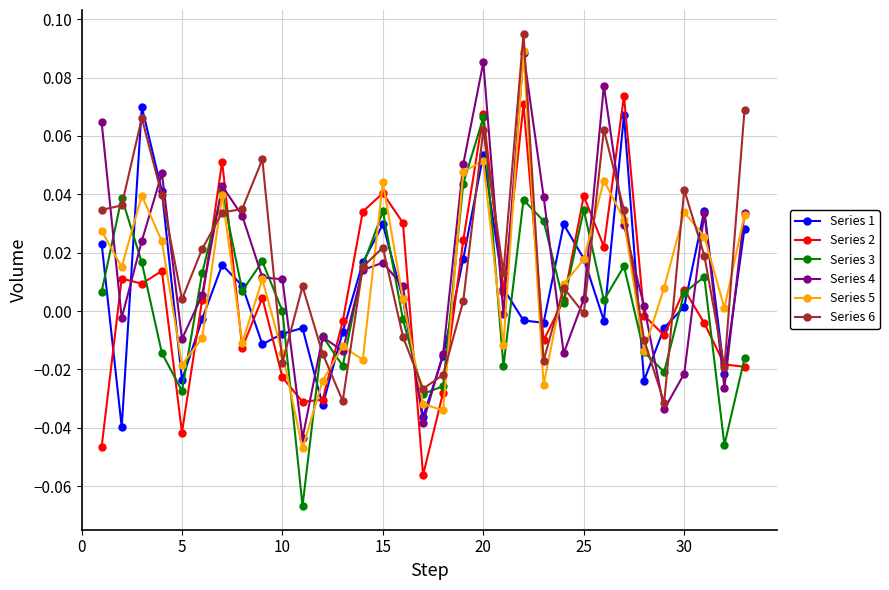

How many interior local peaks does the Series 1 series have?

8